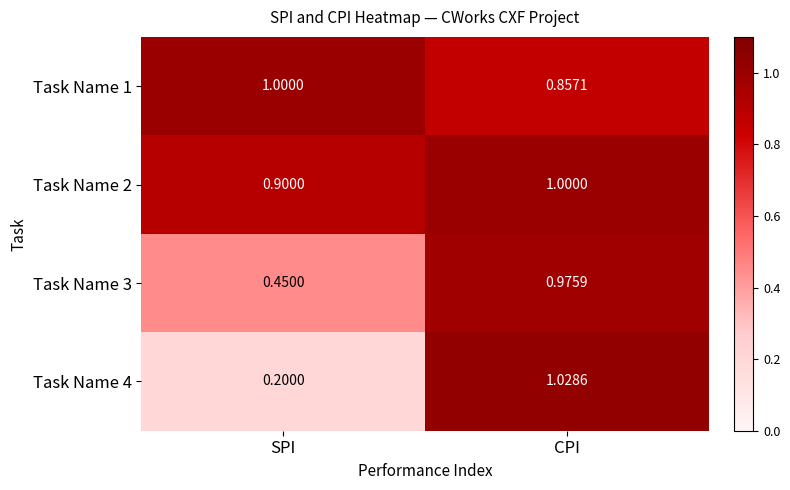

Which category has the lowest value in the Task Name 4 series?

SPI